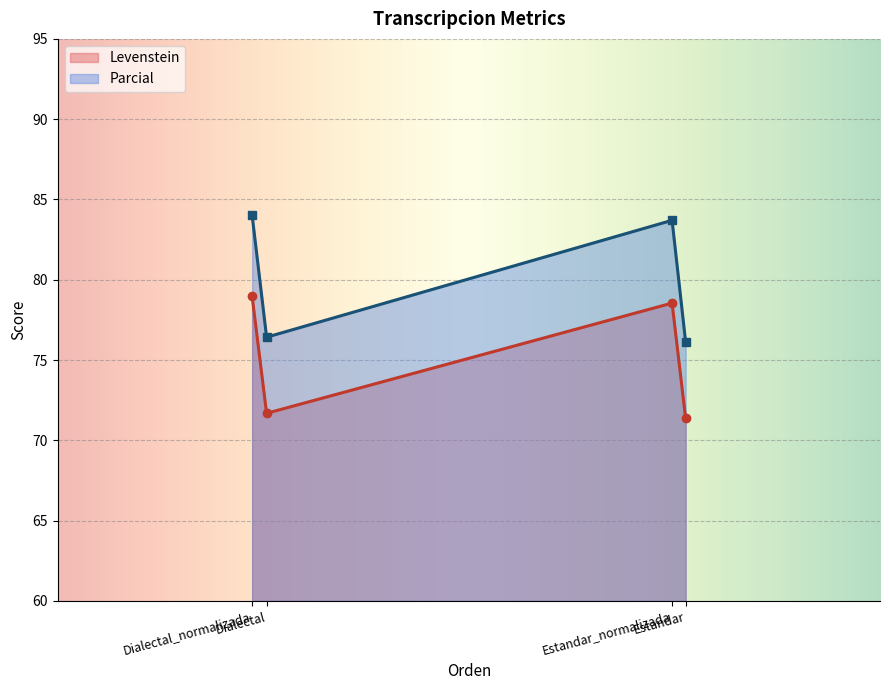

What is the value of the Parcial point at the 4th from the left?

76.1